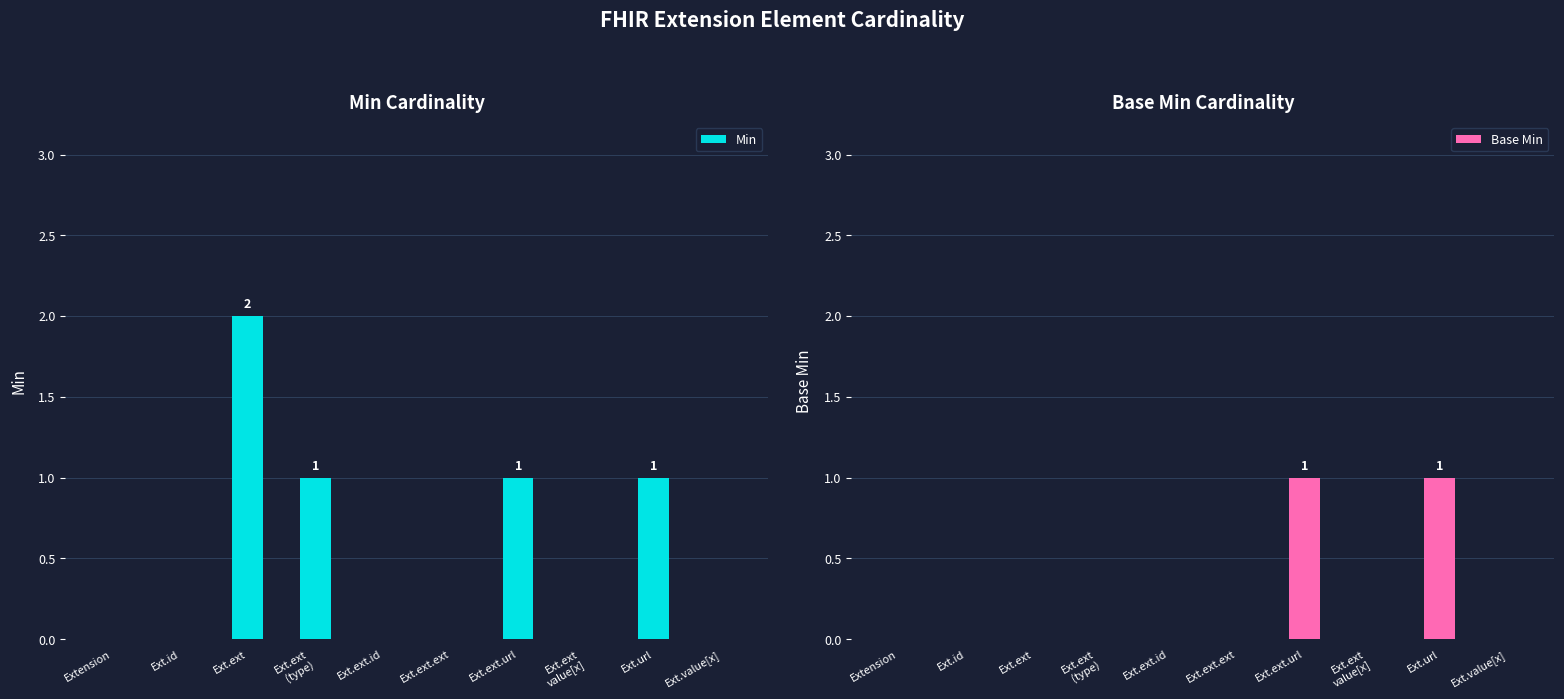

What position from the right is Ext.ext.ext?

5